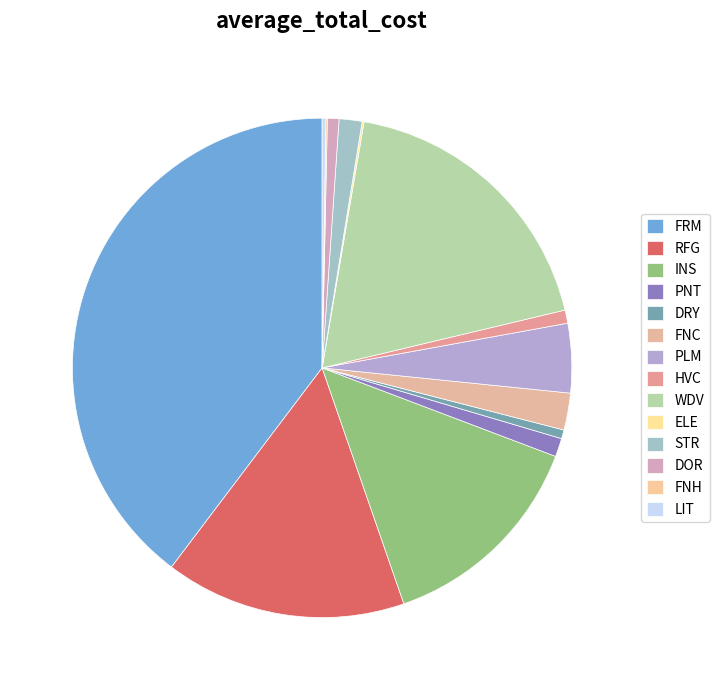

Do STR and WDV together represent more than half of the pie?

No